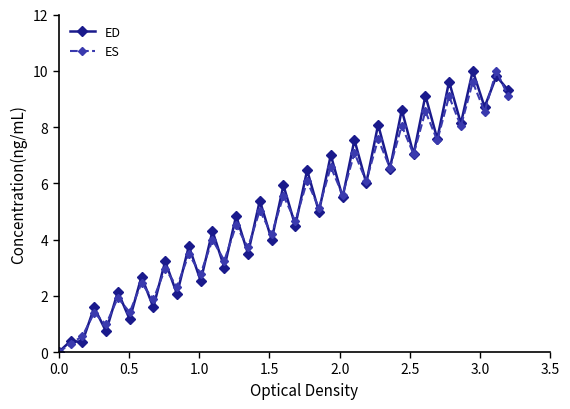

True or false: ED has more than 0 points higher than both neighbors.

True